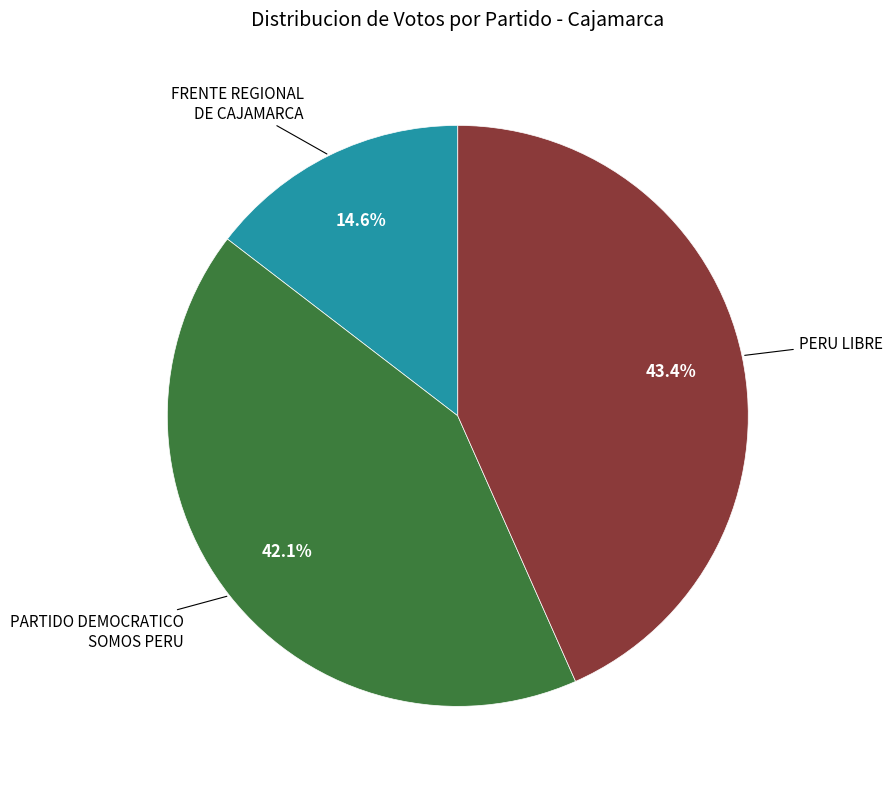

Is there a majority slice in this chart?

No